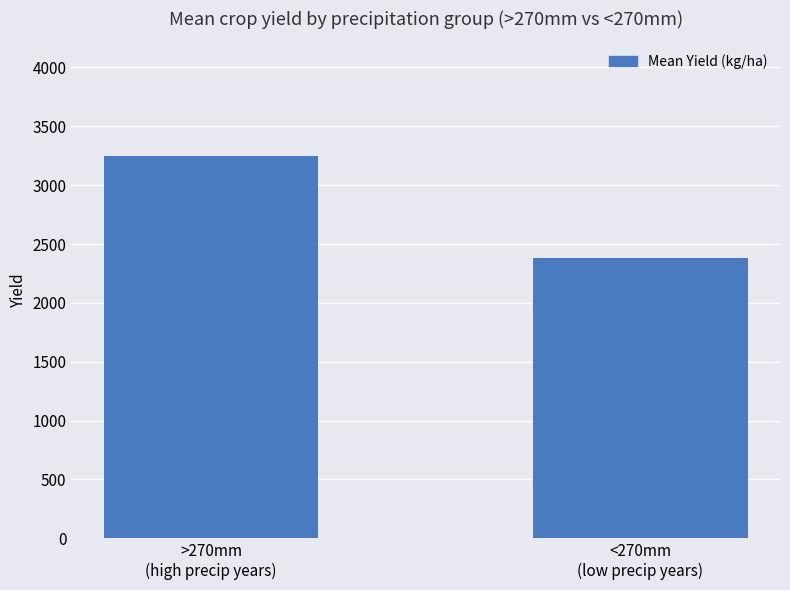

Rank the categories by value from highest to lowest.

>270mm
(high precip years), <270mm
(low precip years)